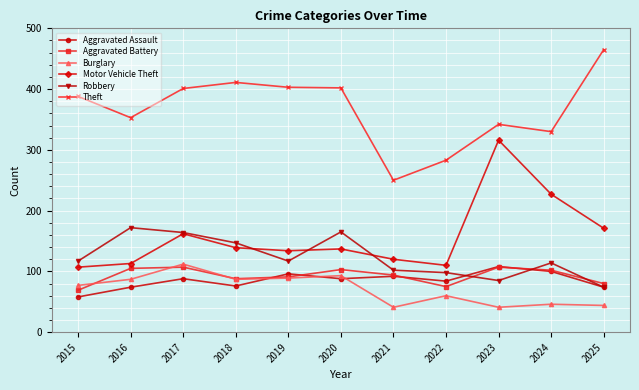

At 2020, list the series in order from largest to smallest.

Theft, Robbery, Motor Vehicle Theft, Aggravated Battery, Burglary, Aggravated Assault